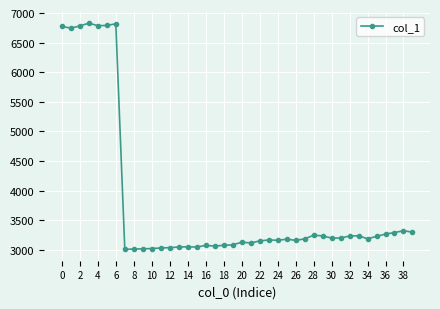

What is the maximum value shown in the chart?

6828